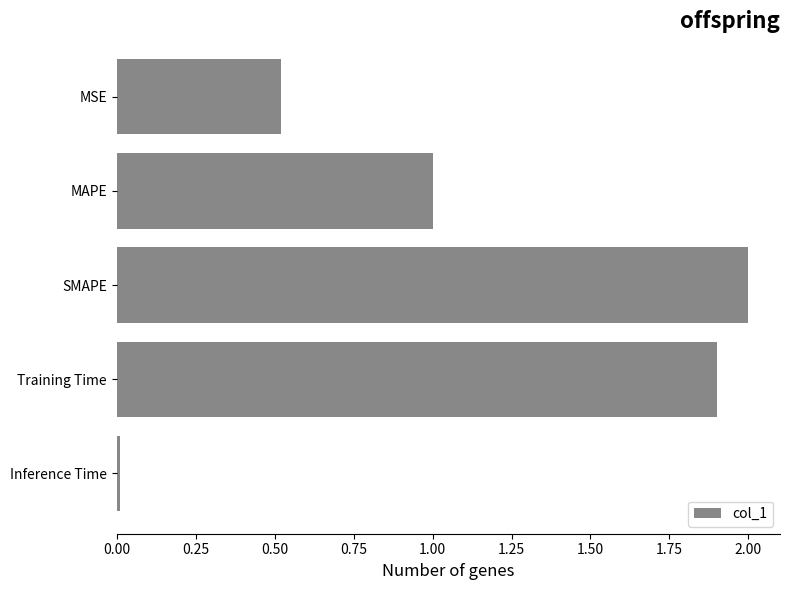

What is the sum of all values?

5.4